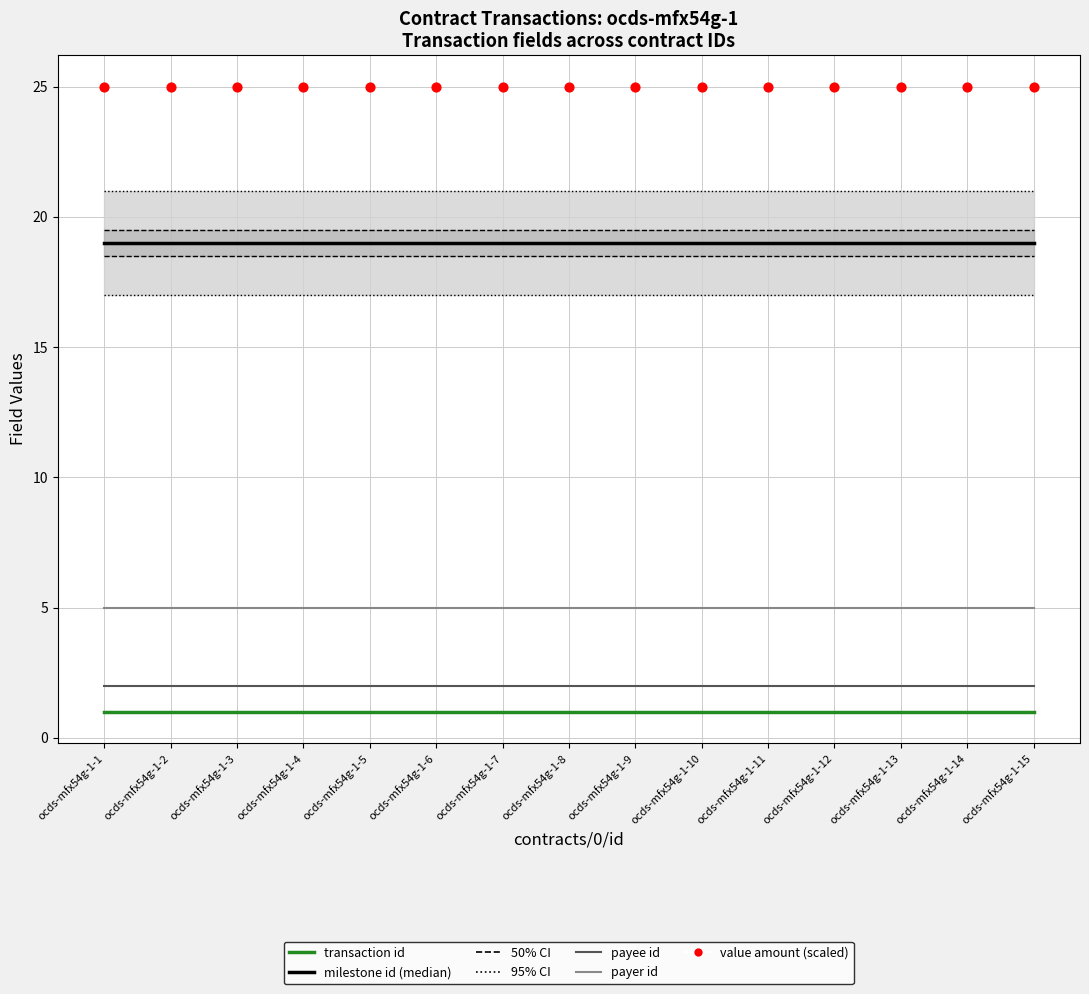

Which series contains the highest Y value?

value amount (scaled)